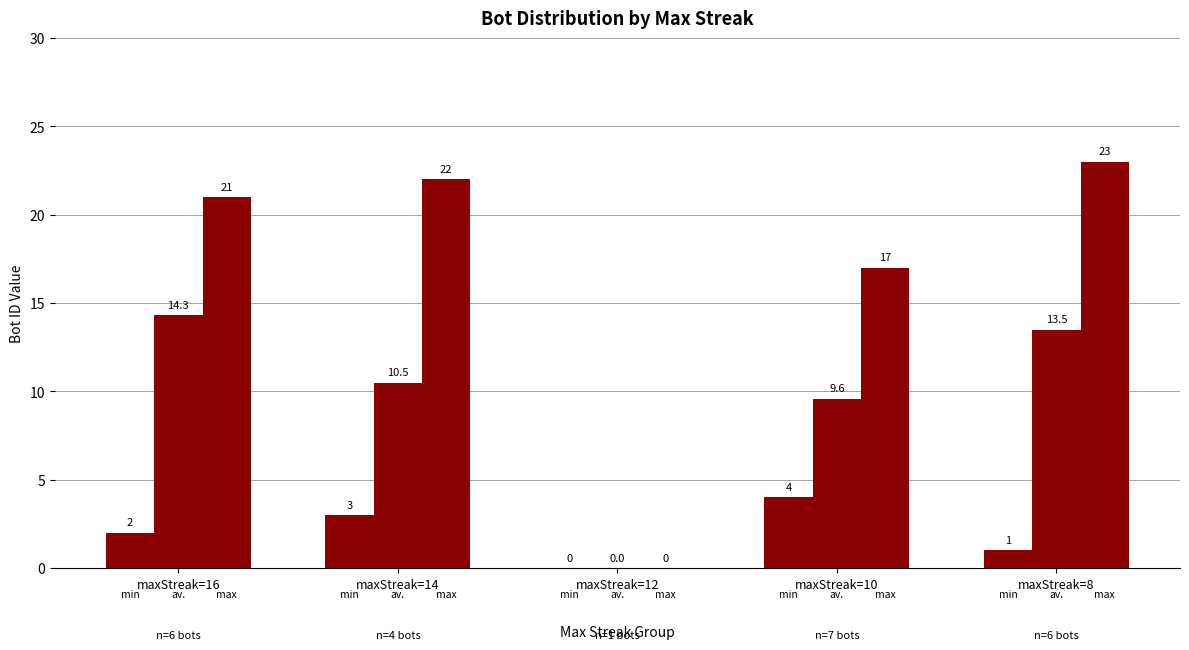

How many series are shown in this chart?

3